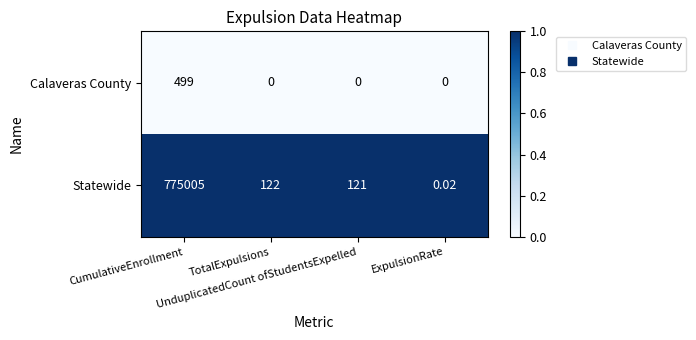

List the series in order of their overall mean, highest first.

Statewide, Calaveras County